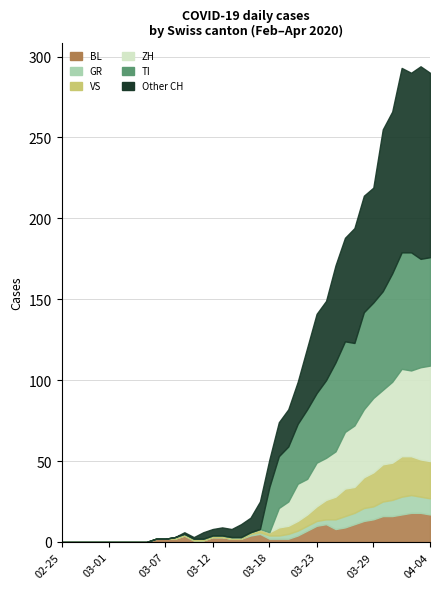

Where is GR nearest to the value 5?

2020-03-25